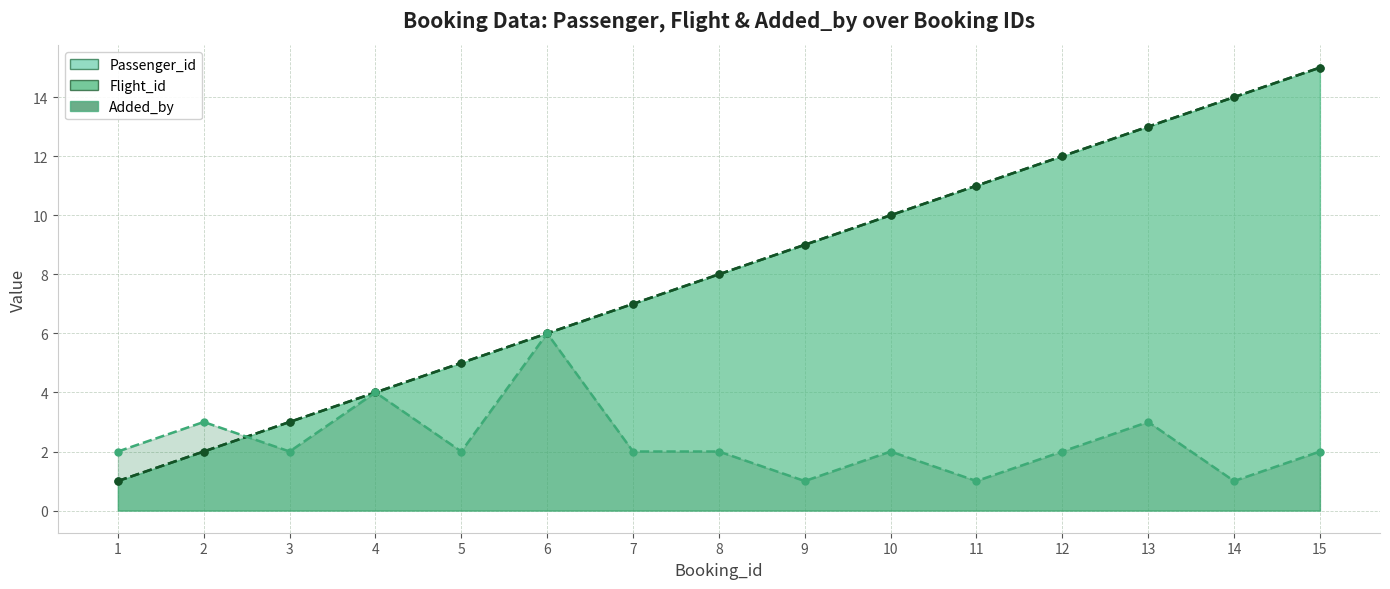

How many lines are shown in the chart?

3